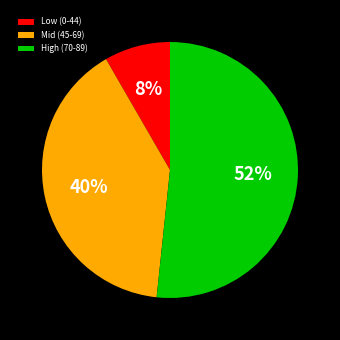

Count the number of slices in the pie.

3